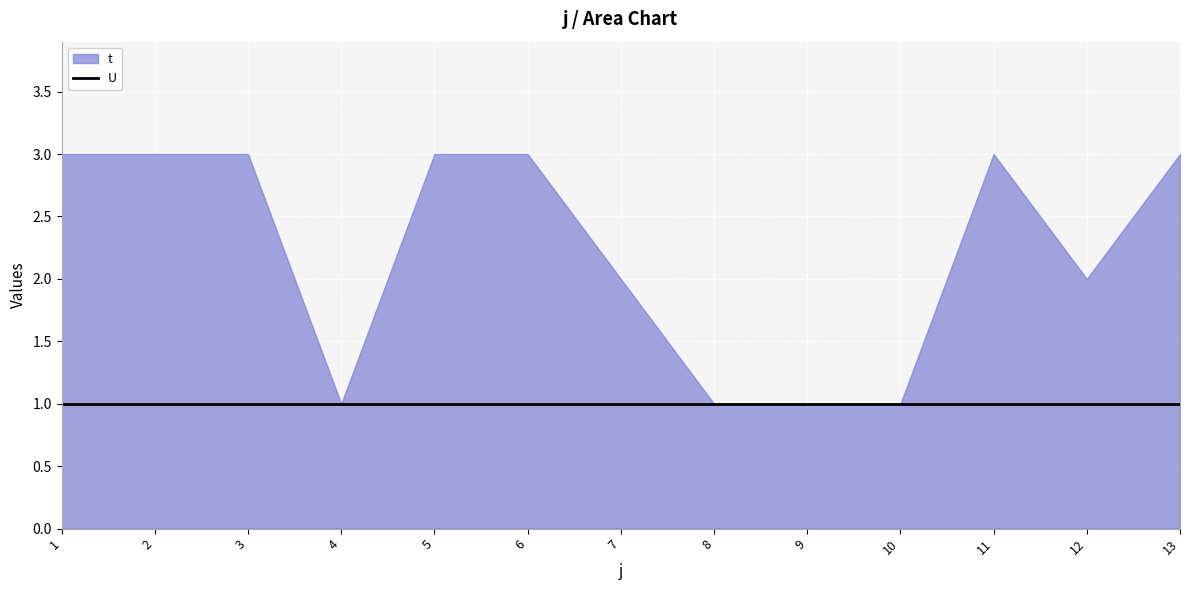

Reading right to left, extract all data points from this chart.

t: 13=3	12=2	11=3	10=1	9=1	8=1	7=2	6=3	5=3	4=1	3=3	2=3	1=3
U: 13=1	12=1	11=1	10=1	9=1	8=1	7=1	6=1	5=1	4=1	3=1	2=1	1=1